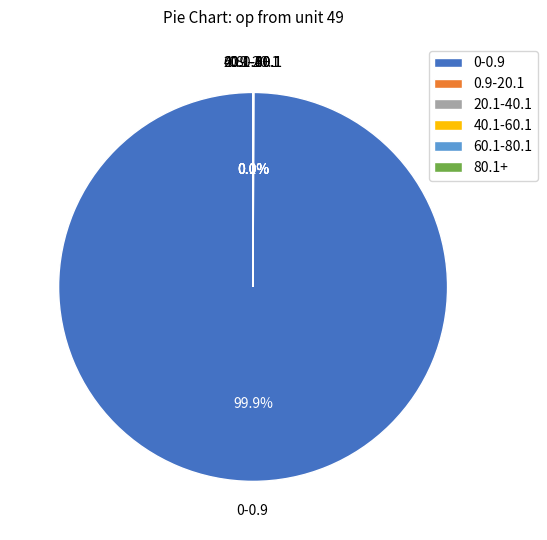

To the nearest percent, what is the difference between the largest and smallest slice percentages?

100%